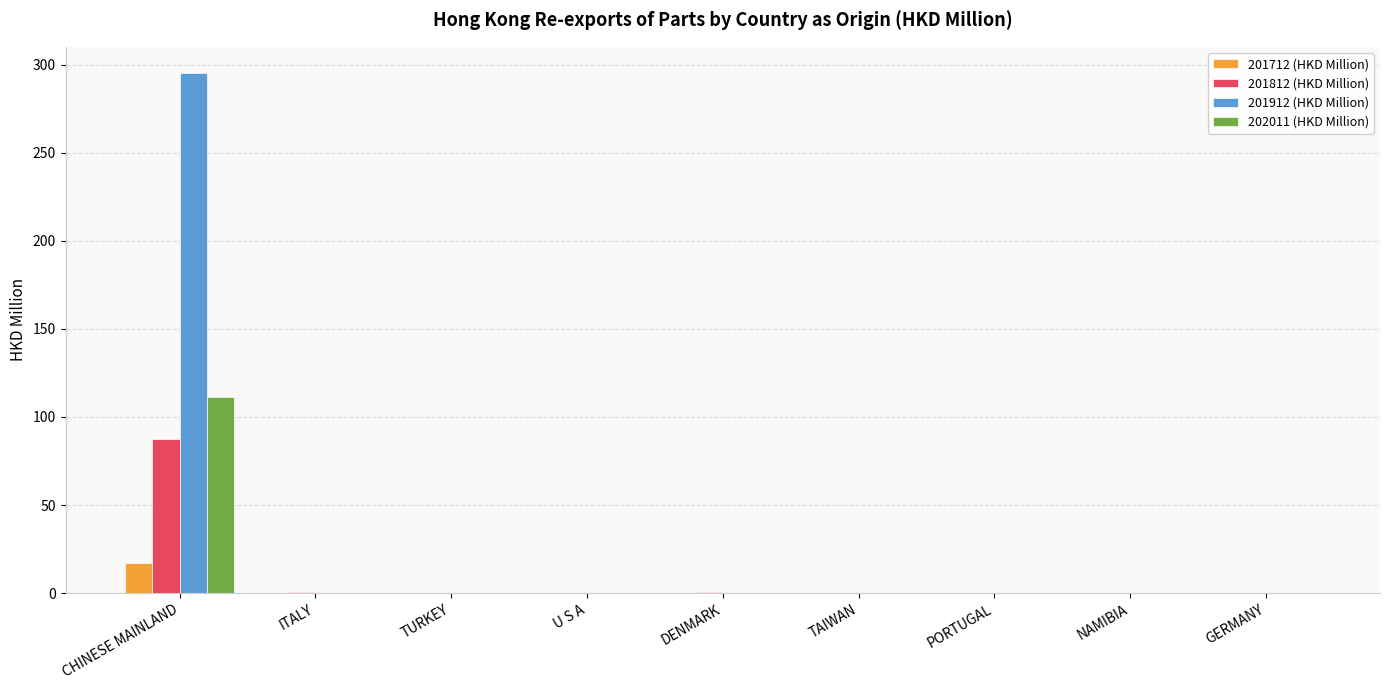

At which category is the sum across all series the highest?

CHINESE MAINLAND